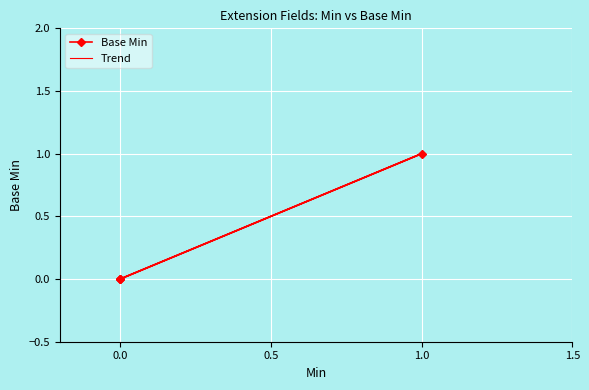

The value at 0 is 1. True or false?

False